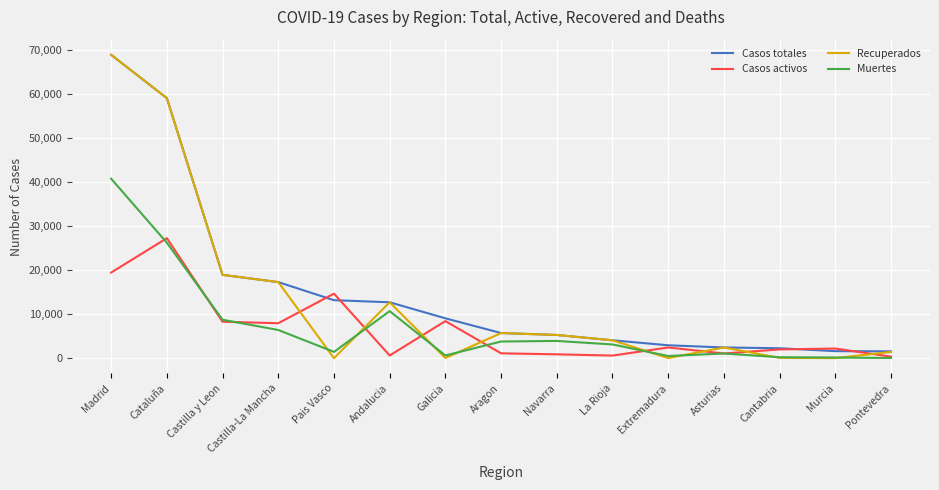

What is the greatest value displayed?

68852